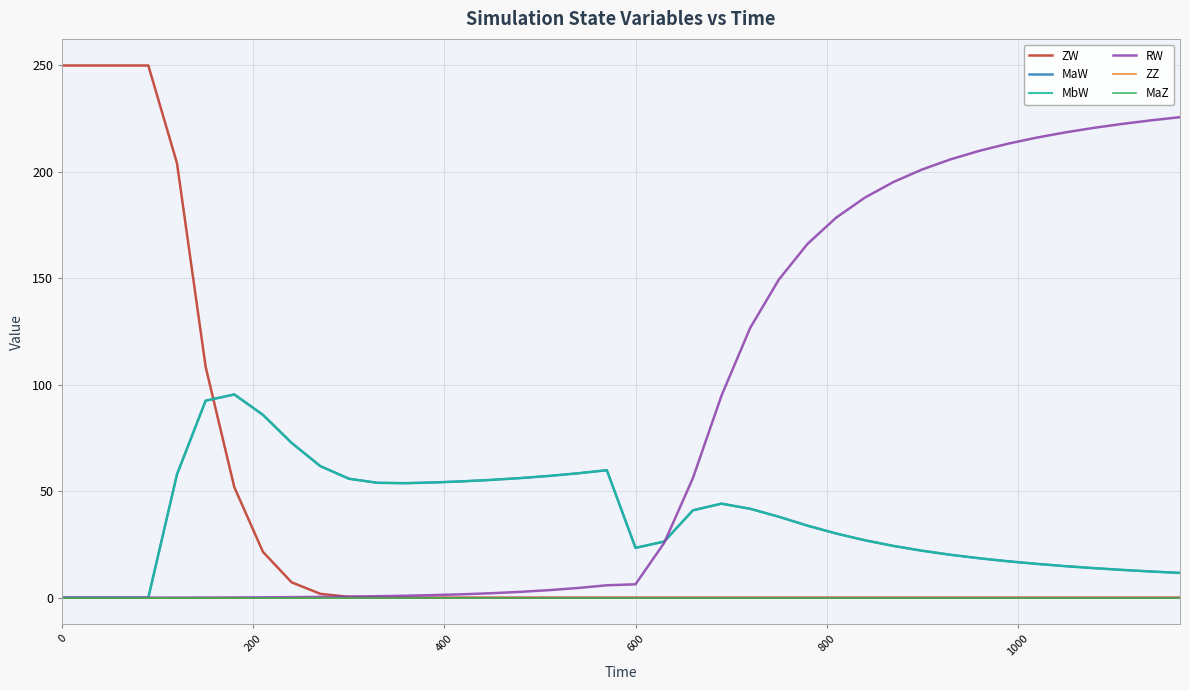

Is this an area chart (filled region under the line)?

No